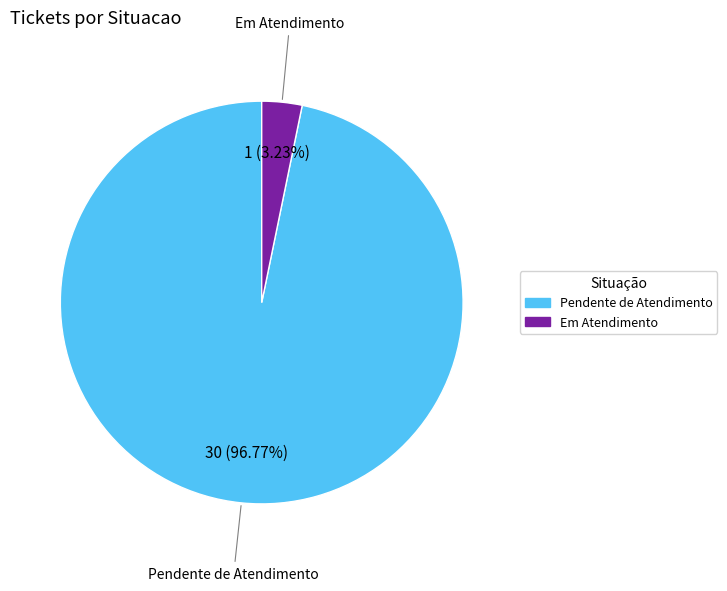

What percentage is the Pendente de Atendimento slice, to the nearest percent?

97%